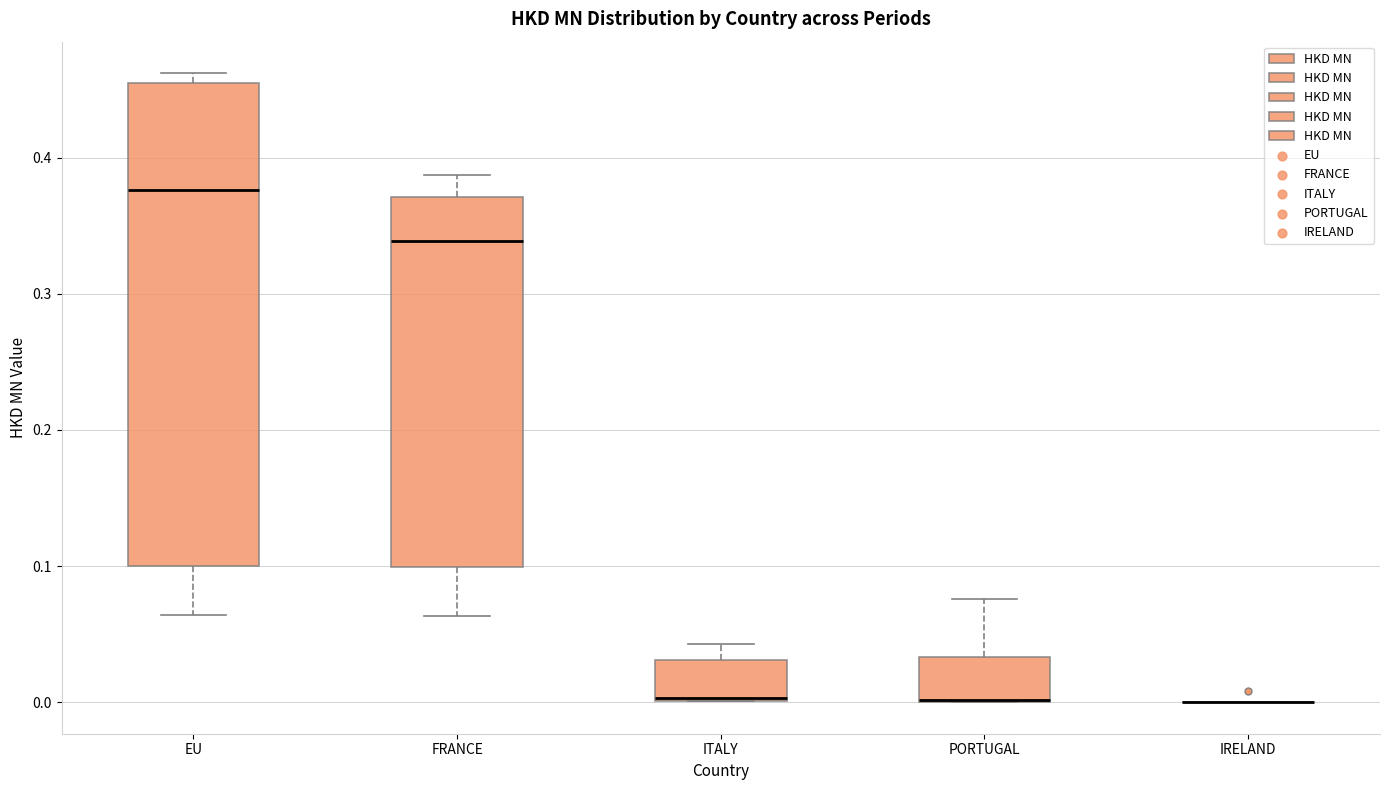

Reading left to right, transcribe this box plot: for each box, give where its median line is, the range the box spans, and where its two whiskers end, as read against the y-axis. The values are not printed on the chart, so give them approximately, as read against the axis.

EU: median 0.38, box 0.10 to 0.46, whiskers 0.06 to 0.46 (just above the box's upper edge)
FRANCE: median 0.34, box 0.10 to 0.37, whiskers 0.06 to 0.39
ITALY: median 0.00 (drawn on the box's lower edge), box 0.00 to 0.03, whiskers 0.00 to 0.04
PORTUGAL: median 0.00 (drawn on the box's lower edge), box 0.00 to 0.03, whiskers 0.00 to 0.08
IRELAND: box collapsed to a line at 0.00, whiskers 0.00 to 0.00